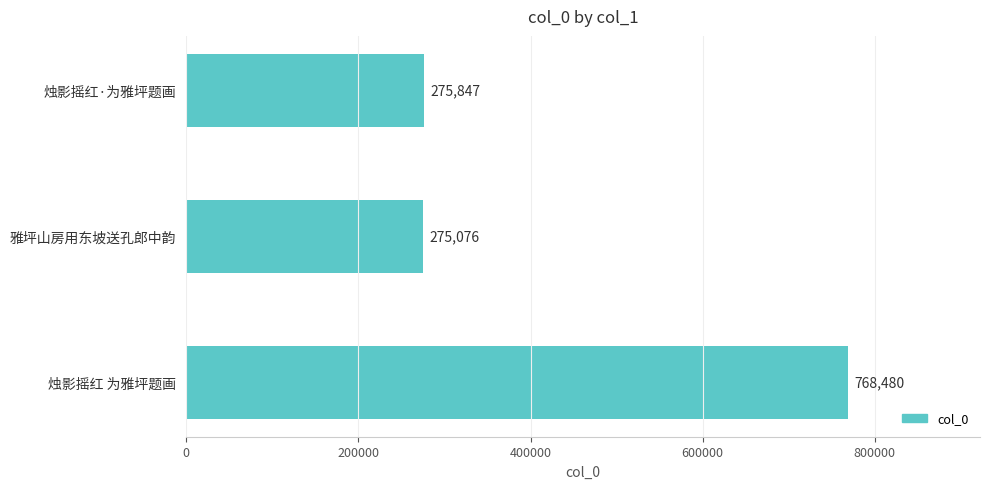

The value at 烛影摇红·为雅坪题画 is 275847. True or false?

True